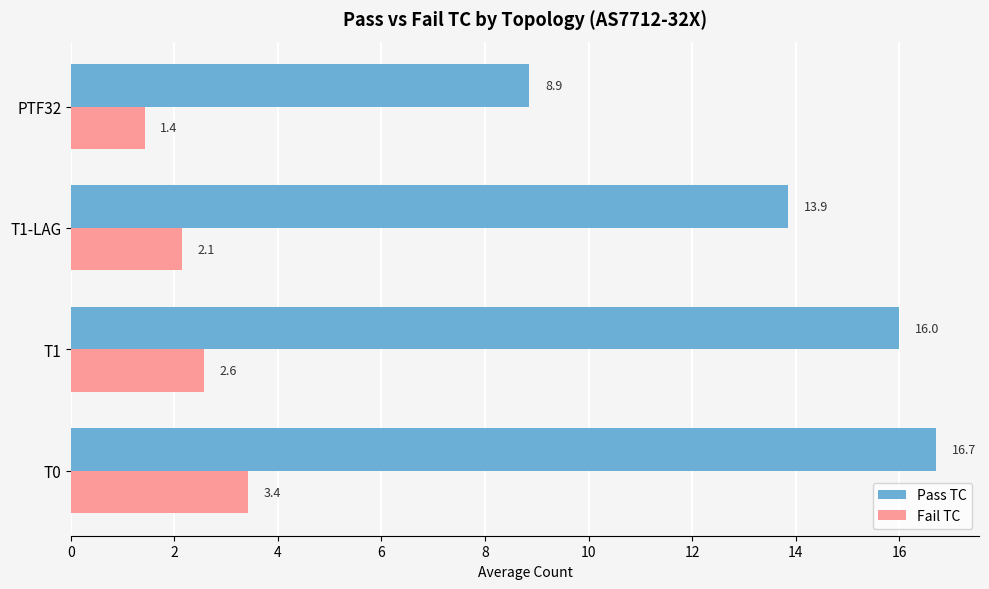

True or false: Pass TC has a value of 8.3 at T1-LAG.

False